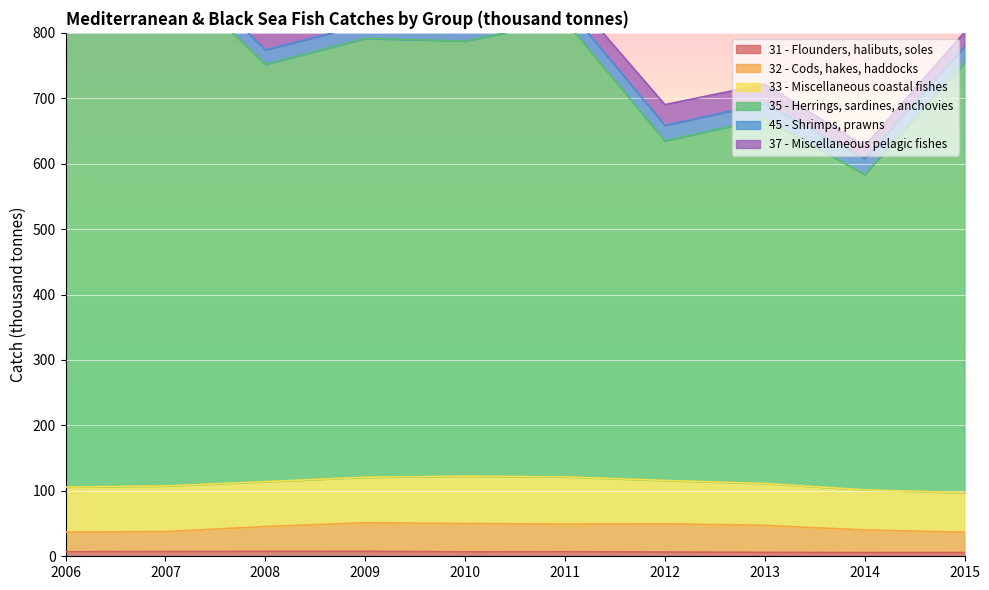

What is the value of the 31 - Flounders, halibuts, soles point at the 5th from the left?

6.8